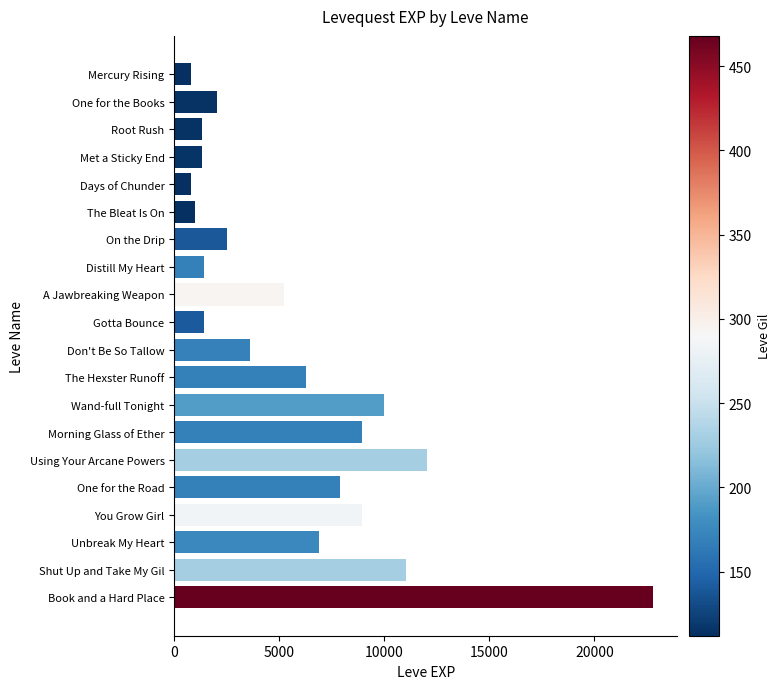

Between Mercury Rising and Root Rush, which is larger?

Root Rush